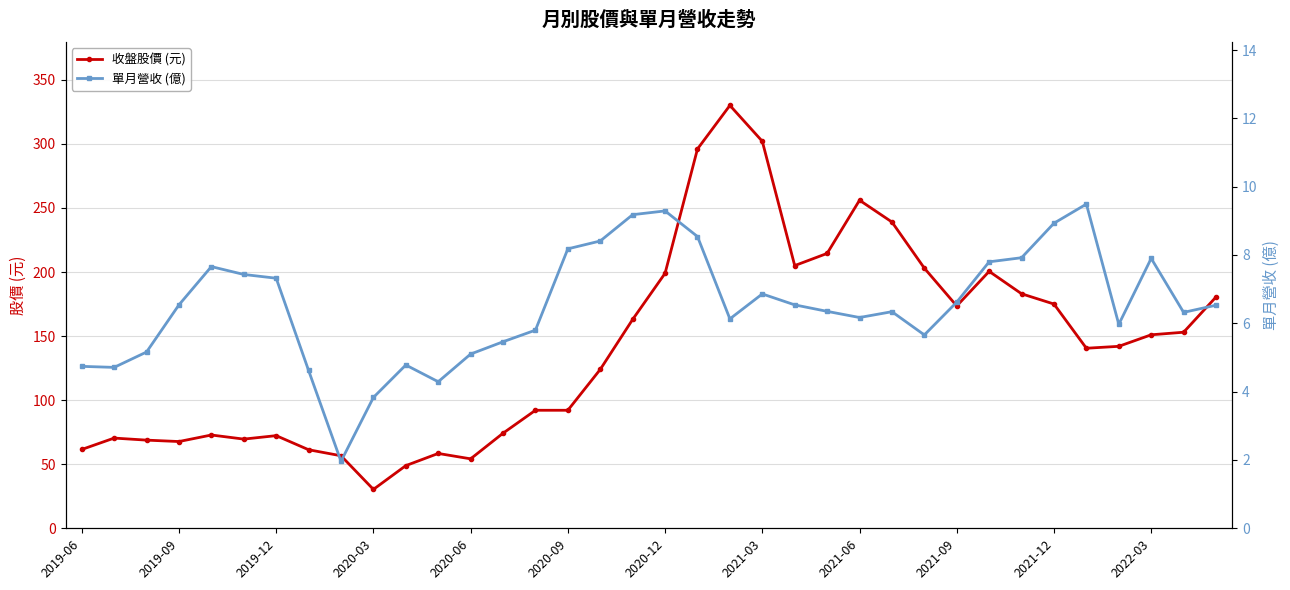

True or false: 收盤股價 (元) has more than 2 interior local peaks.

True